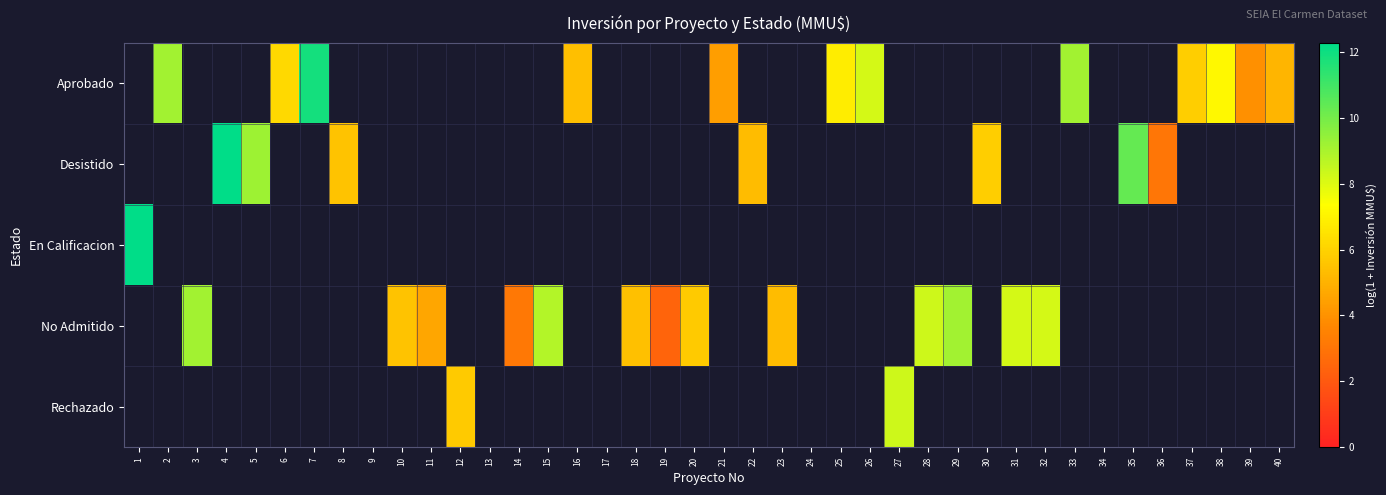

Which category has the lowest value across all series?

19